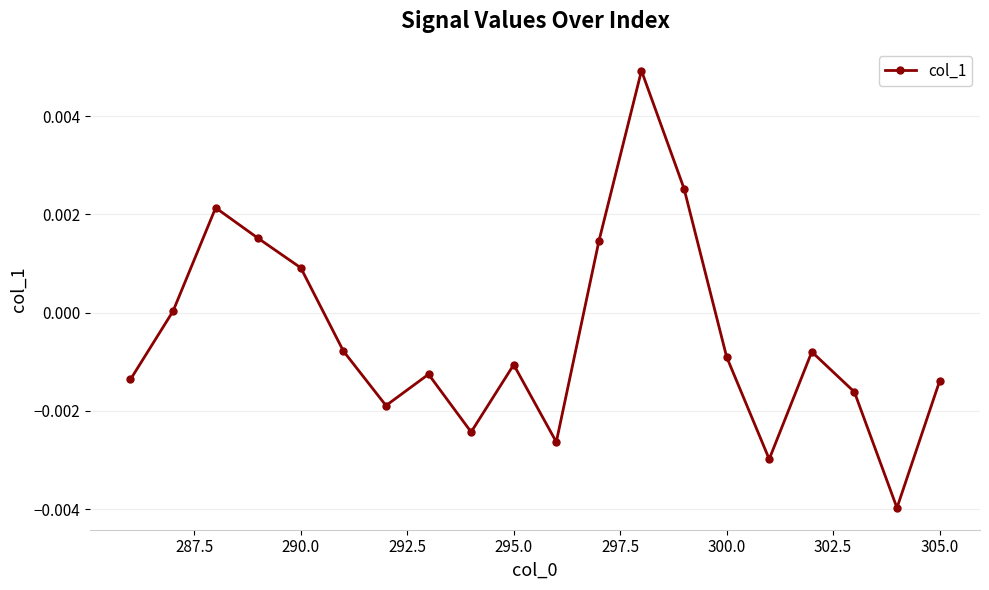

True or false: the data has more than 1 interior local peaks.

True